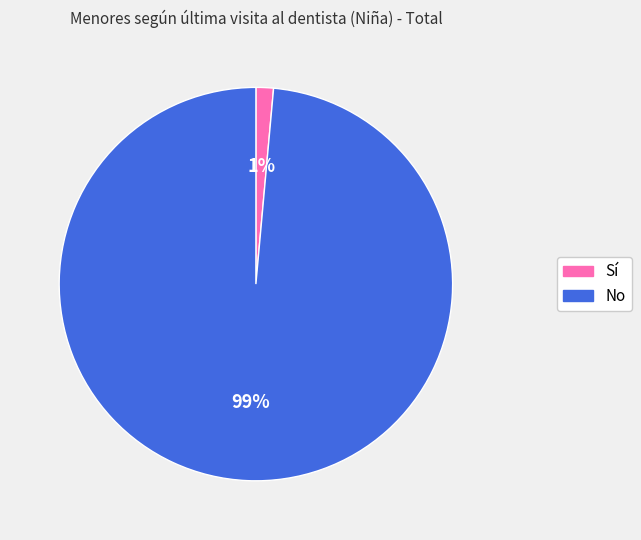

The Sí slice represents 13% of the pie. True or false?

False